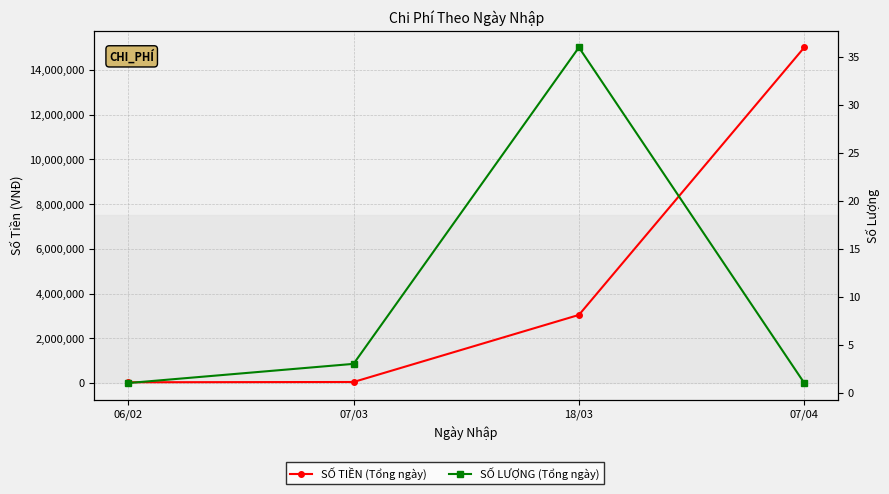

Between 07/03 and 18/03, which series saw the biggest shift?

SỐ TIỀN (Tổng ngày)